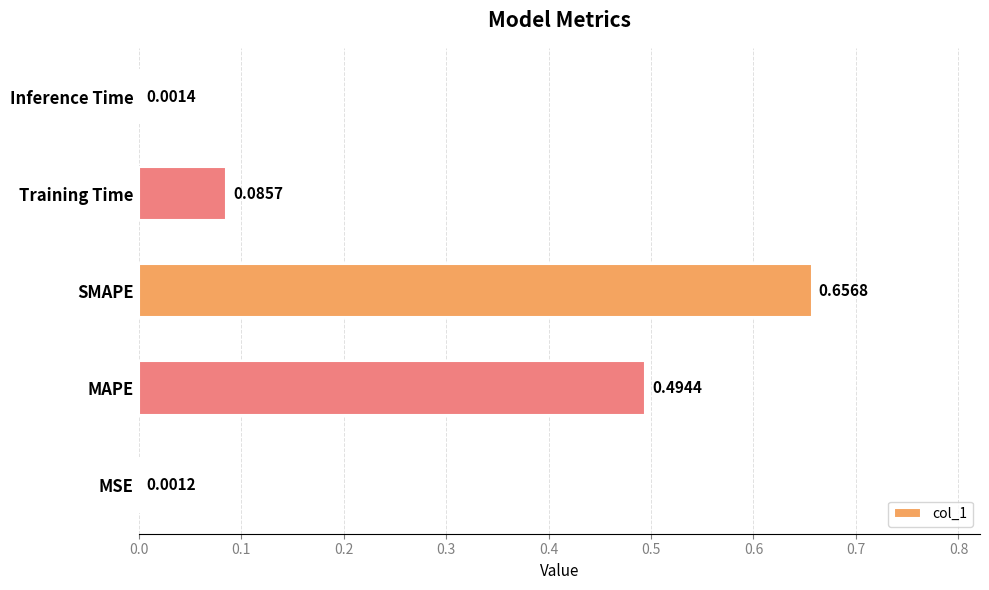

At which label is the value closest to 0?

MSE